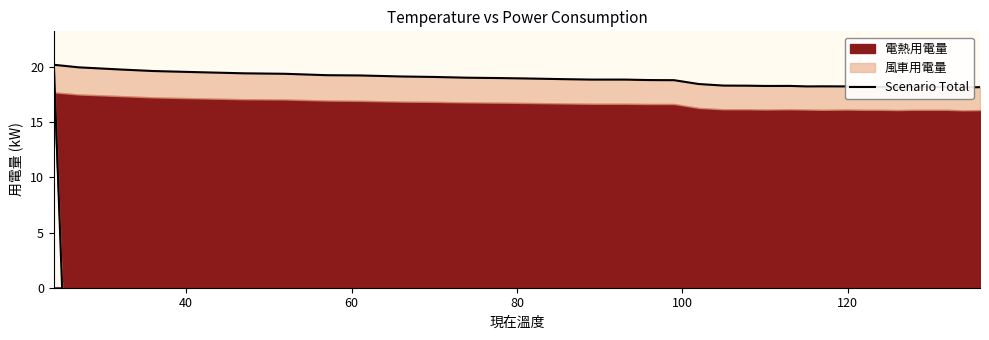

How many data points are less than 18?

1